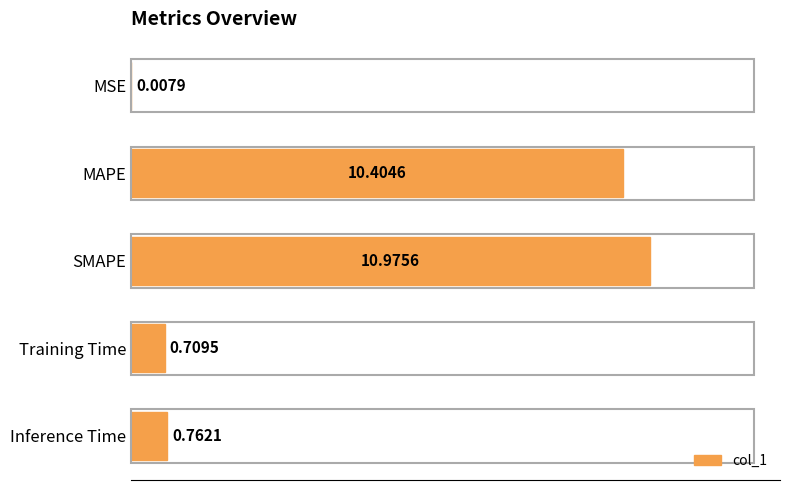

Where is the data nearest to the value 5?

Inference Time